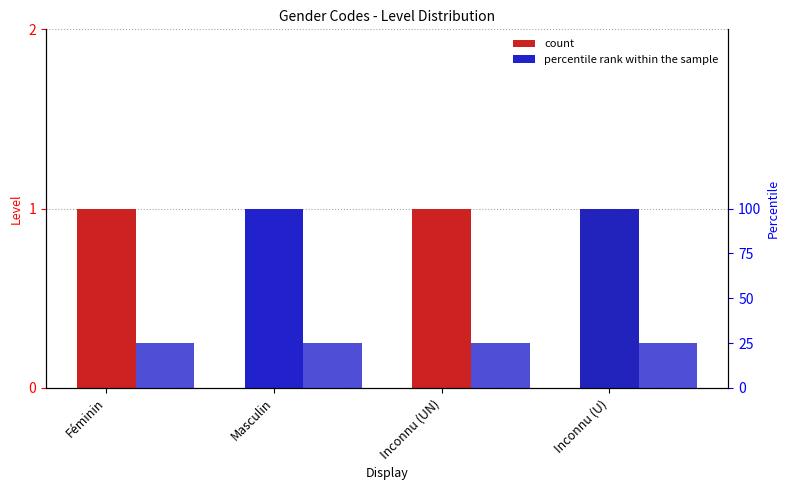

Is the value of Level at Inconnu (U) greater than the value of percentile rank within the sample at Masculin?

No